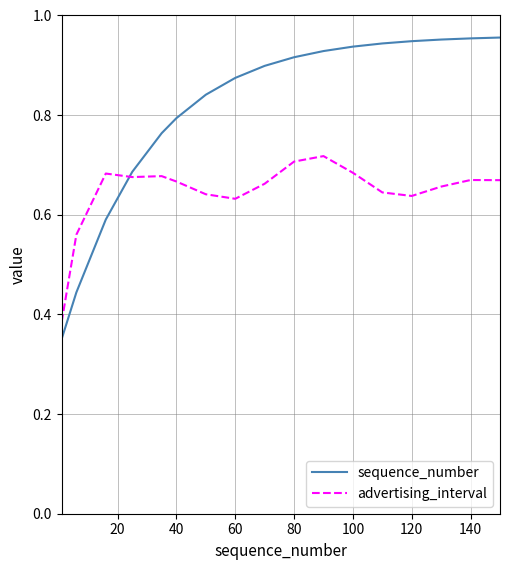

How many advertising_interval values are between 0 and 1?

17